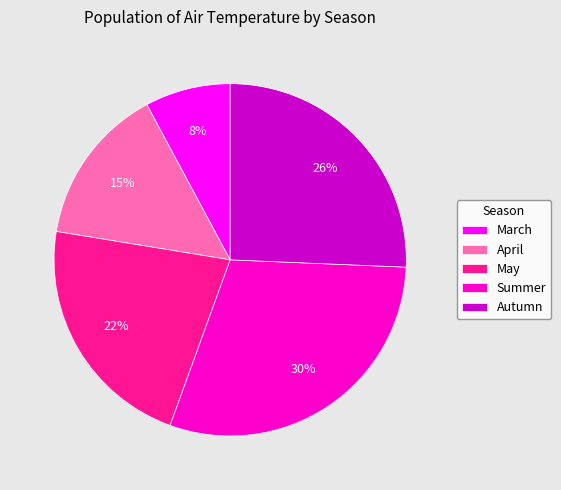

To the nearest percent, what percentage of the pie is April?

15%